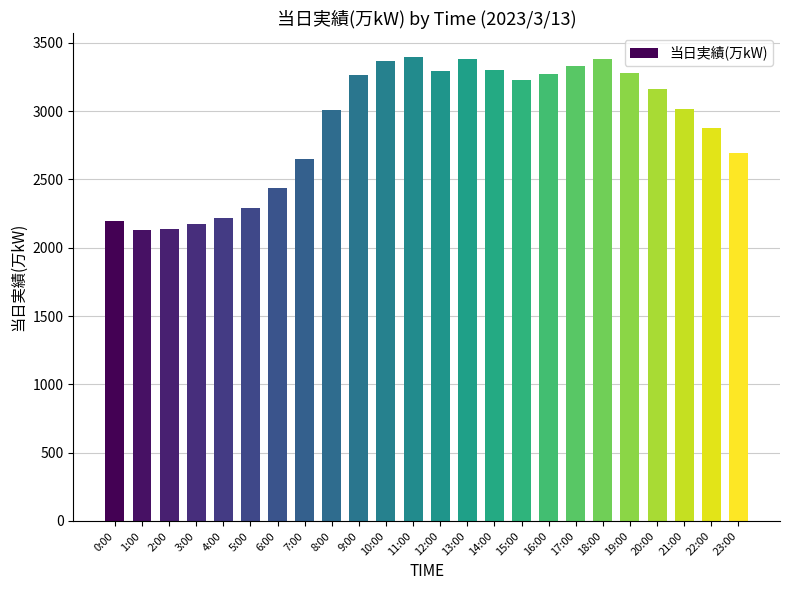

What is the value of the 17th bar from the left?

3268